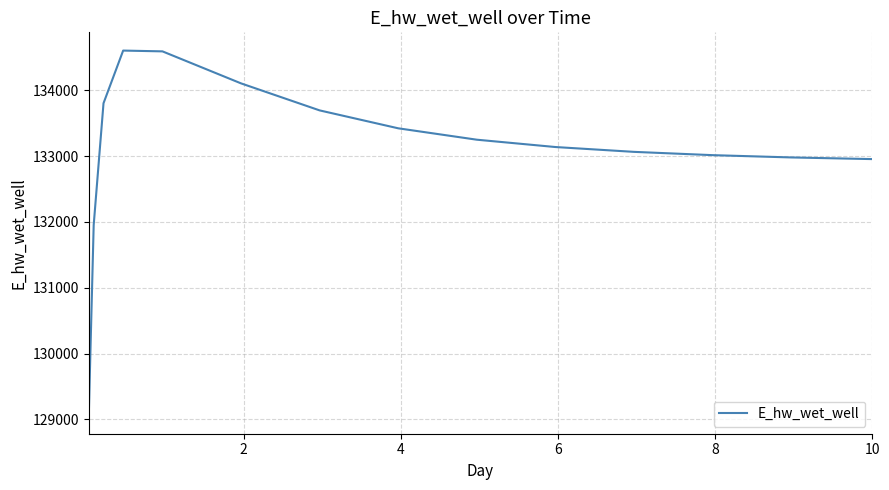

What is the minimum value shown in the chart?

129060.4